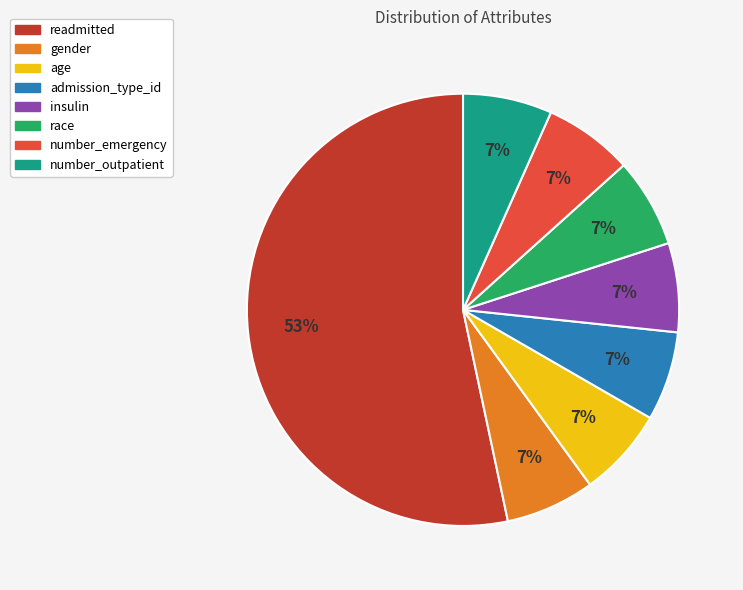

Which category has the biggest portion of the pie?

readmitted